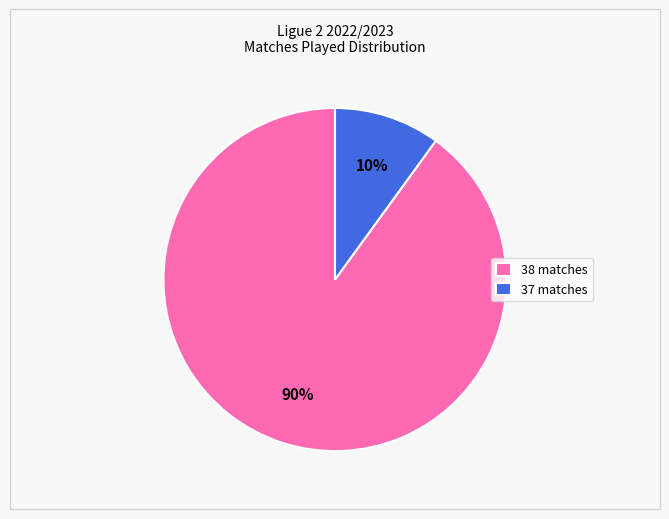

Between 37 matches and 38 matches, which is larger?

38 matches